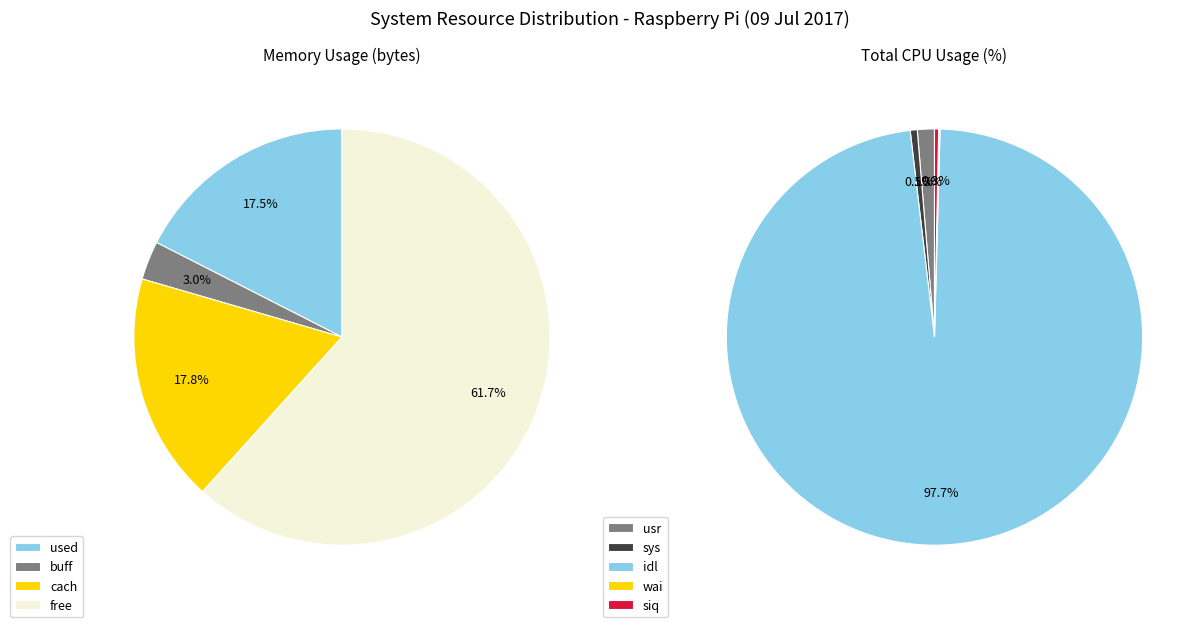

To the nearest percent, what is the combined percentage of siq and idl?

98%